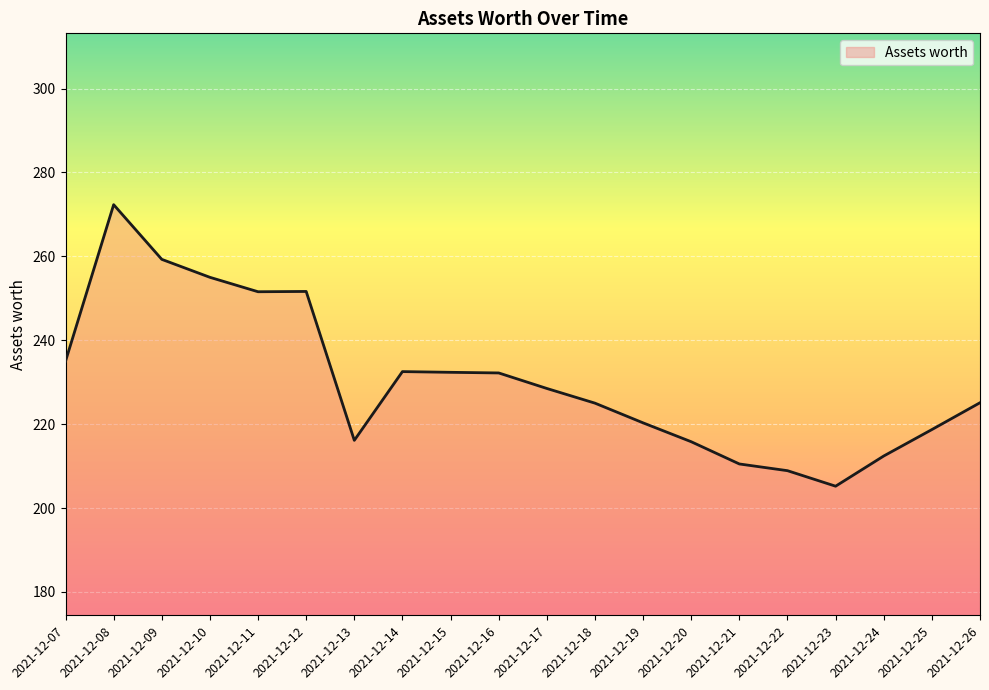

The value at 2021-12-25 is 218.7. True or false?

True